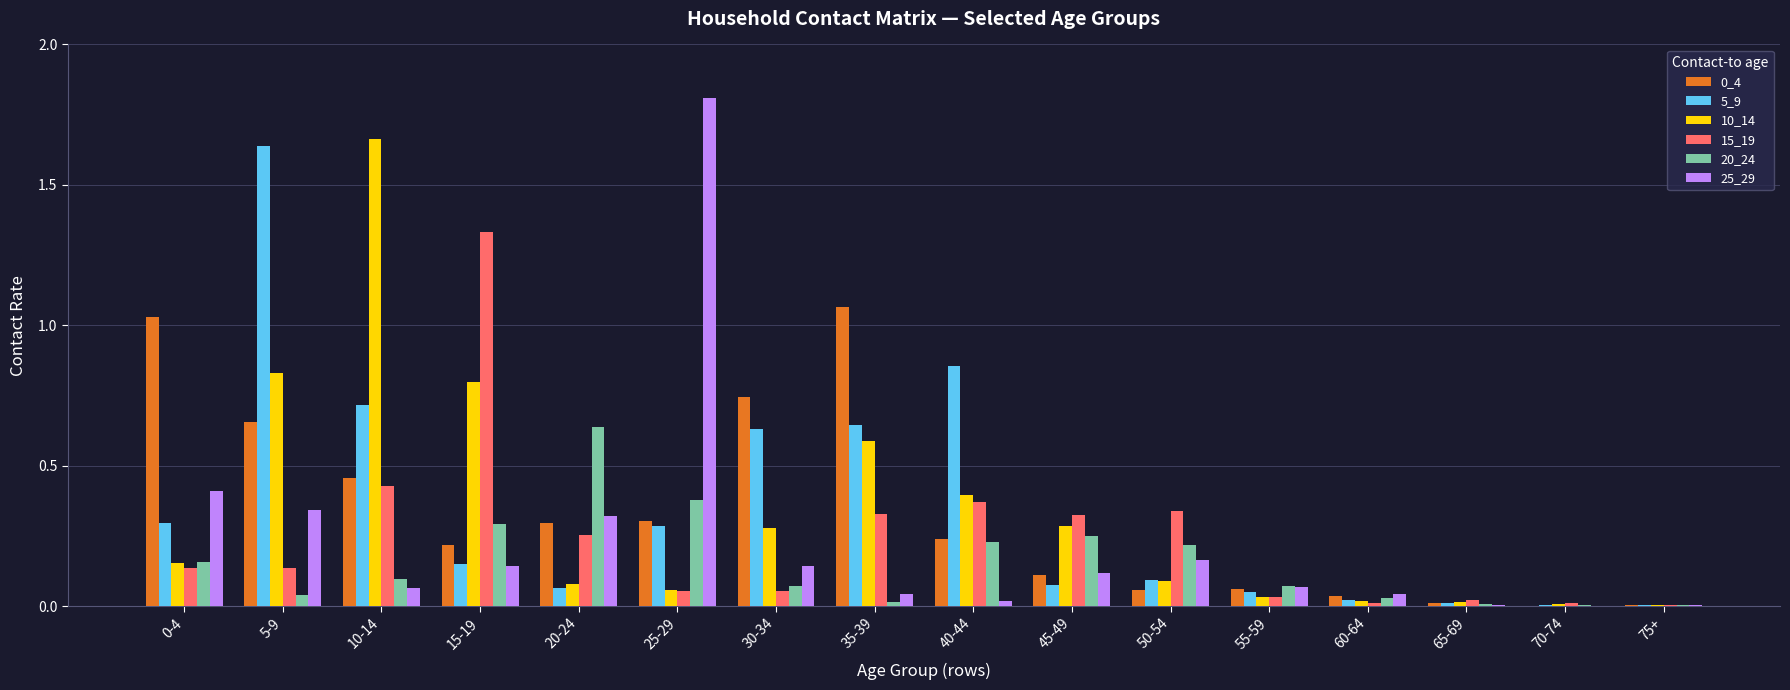

At which category does the chart reach its peak across all series?

25-29